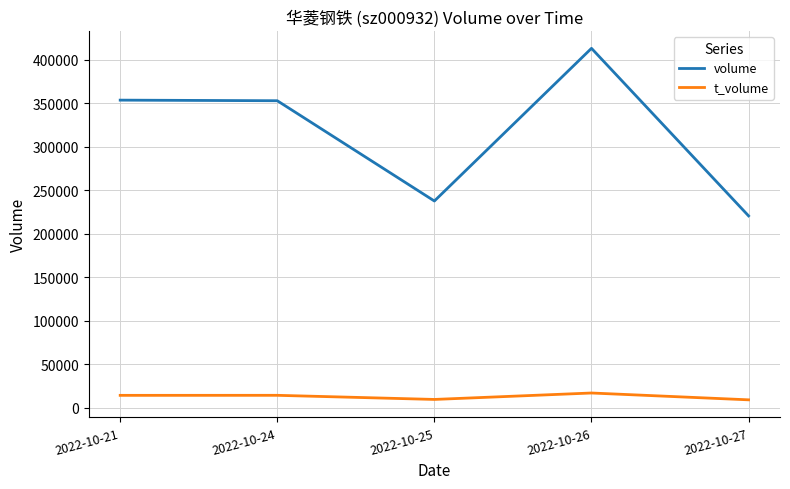

How many lines are shown in the chart?

2